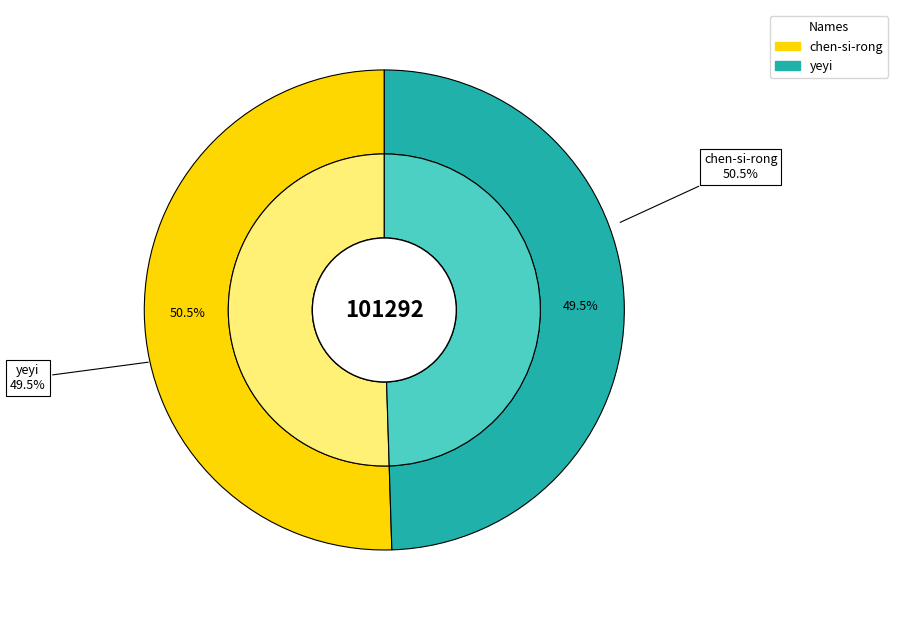

To the nearest percent, what is the difference between the largest and smallest slice percentages?

1%